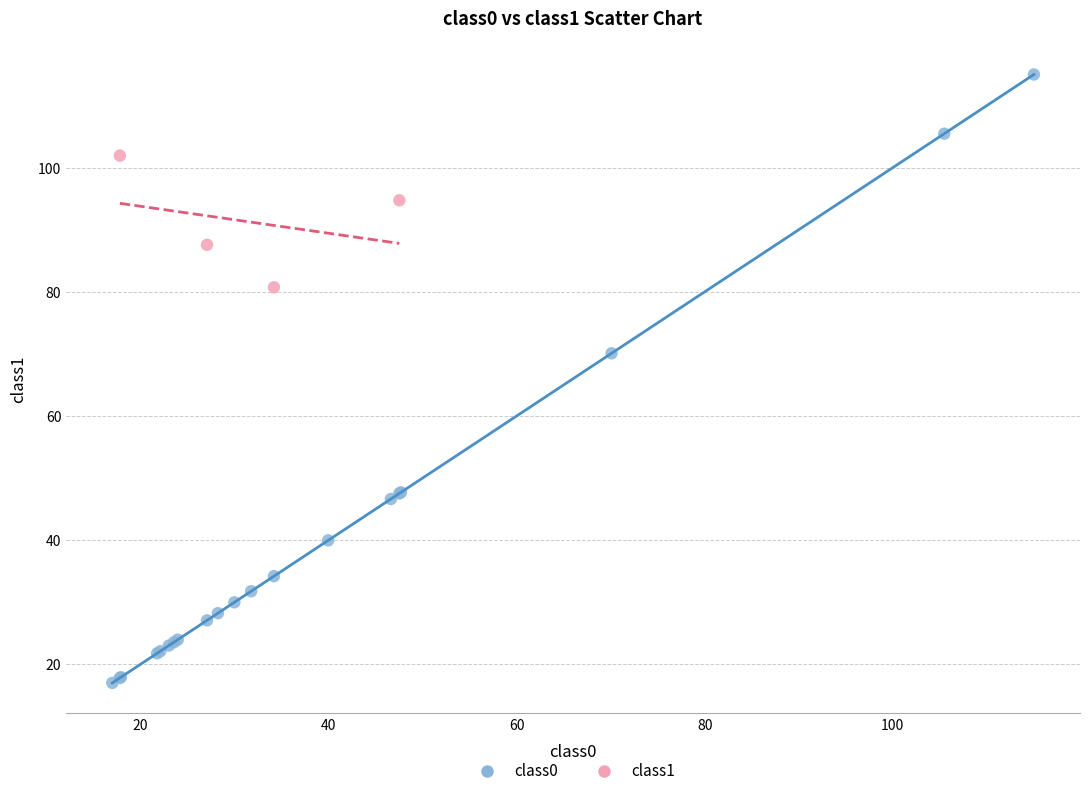

Which series has the widest spread of Y values?

class0